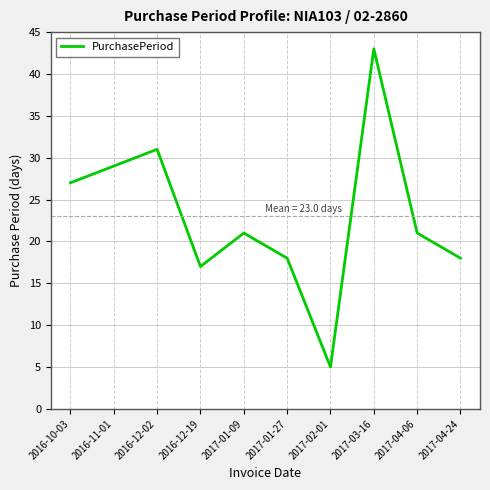

What is the change in value from 2016-12-02 to 2017-03-16?

+12